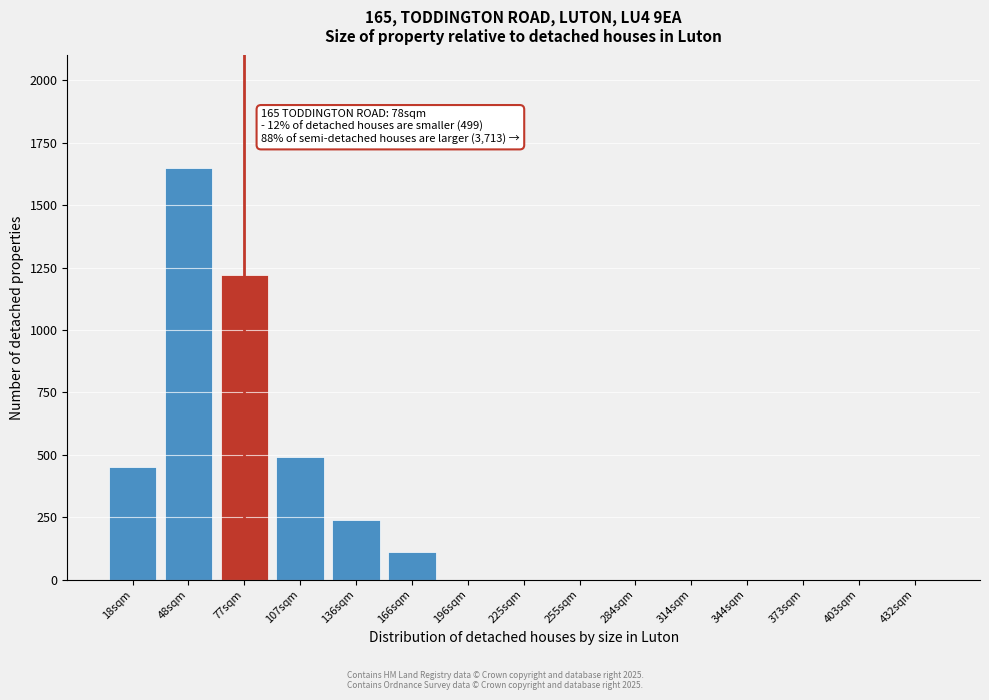

Reading left to right, what are all the values shown in this chart?

18sqm=450	48sqm=1650	77sqm=1220	107sqm=490	136sqm=240	166sqm=110	196sqm=0	225sqm=0	255sqm=0	284sqm=0	314sqm=0	344sqm=0	373sqm=0	403sqm=0	432sqm=0